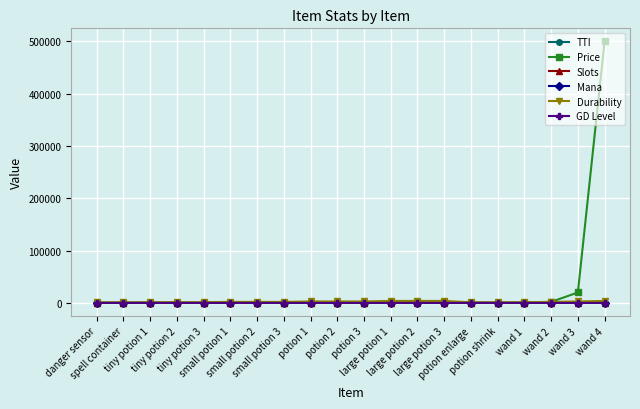

Which series has the largest range (max minus min)?

Price